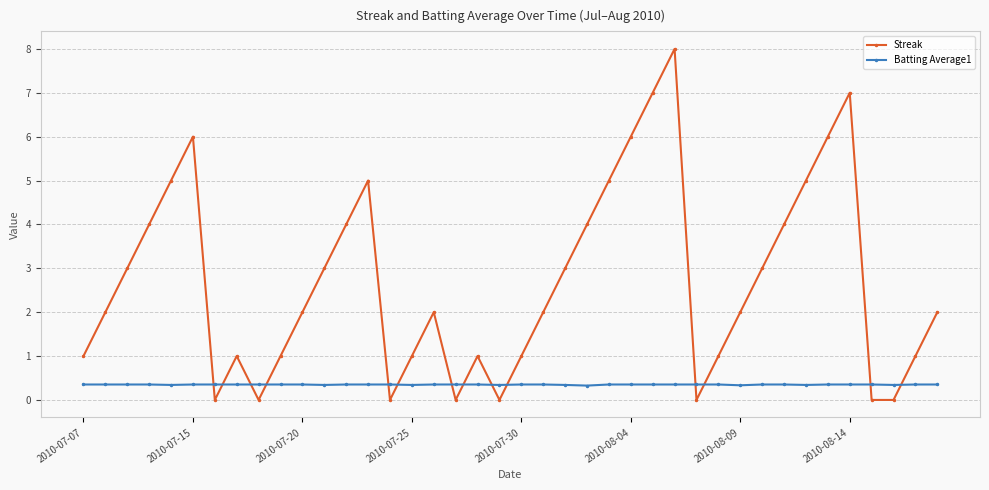

Does the chart display data point markers on the line(s)?

Yes